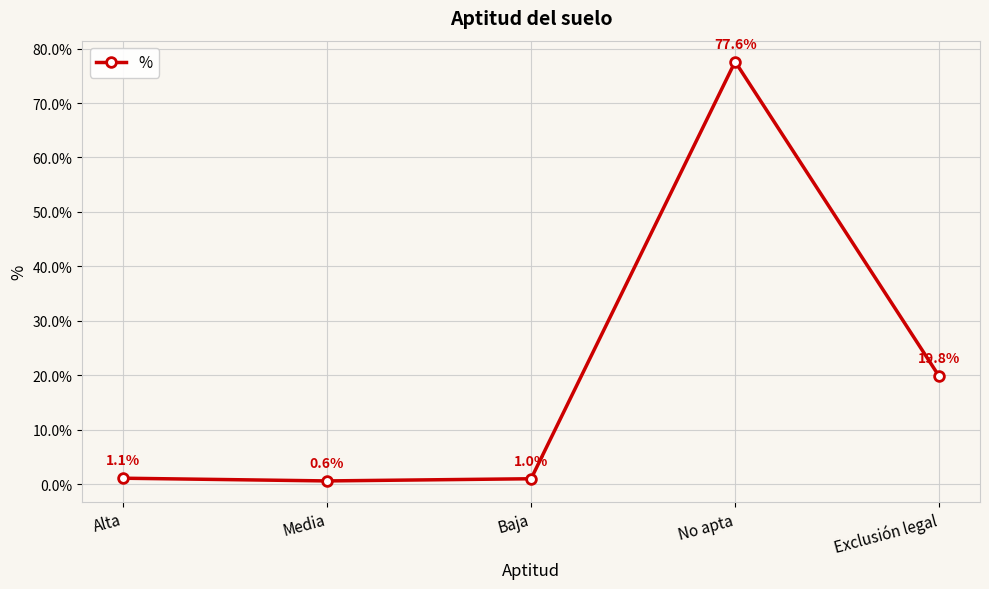

The chart shows a value of 1.1 at Alta. True or false?

True